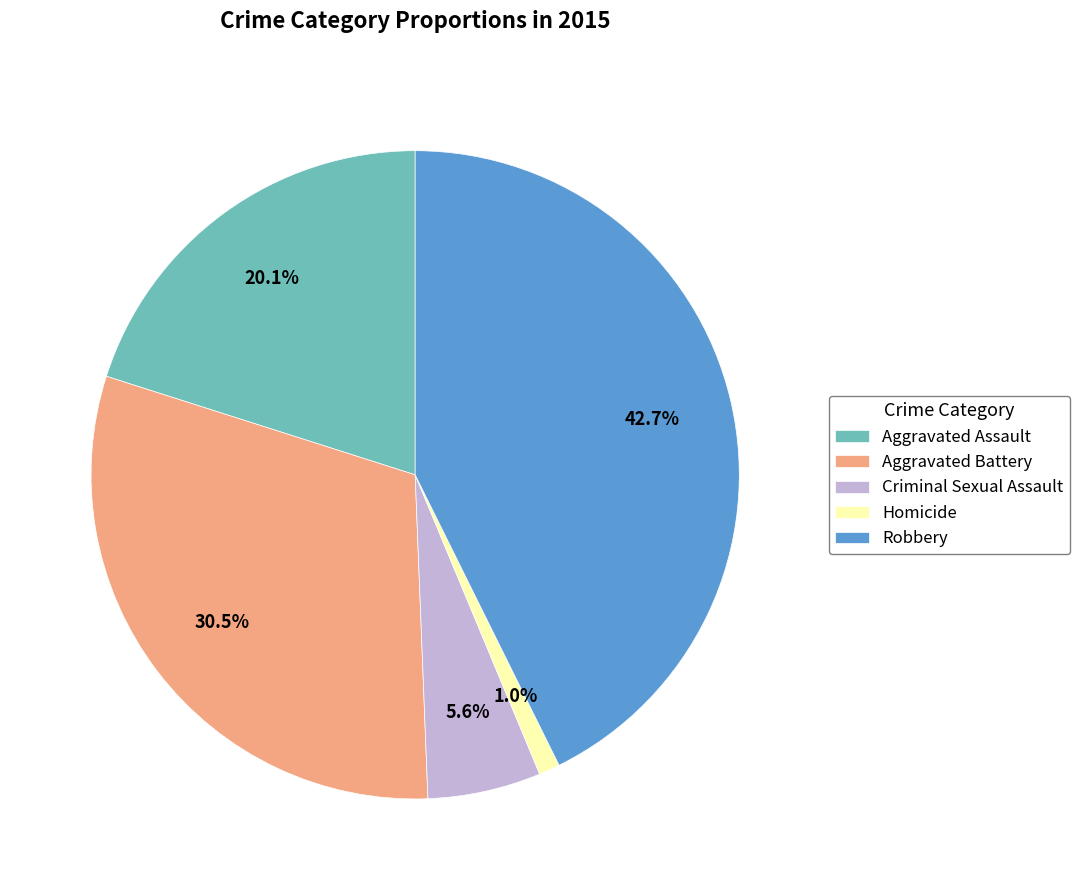

How many segments does this pie chart have?

5